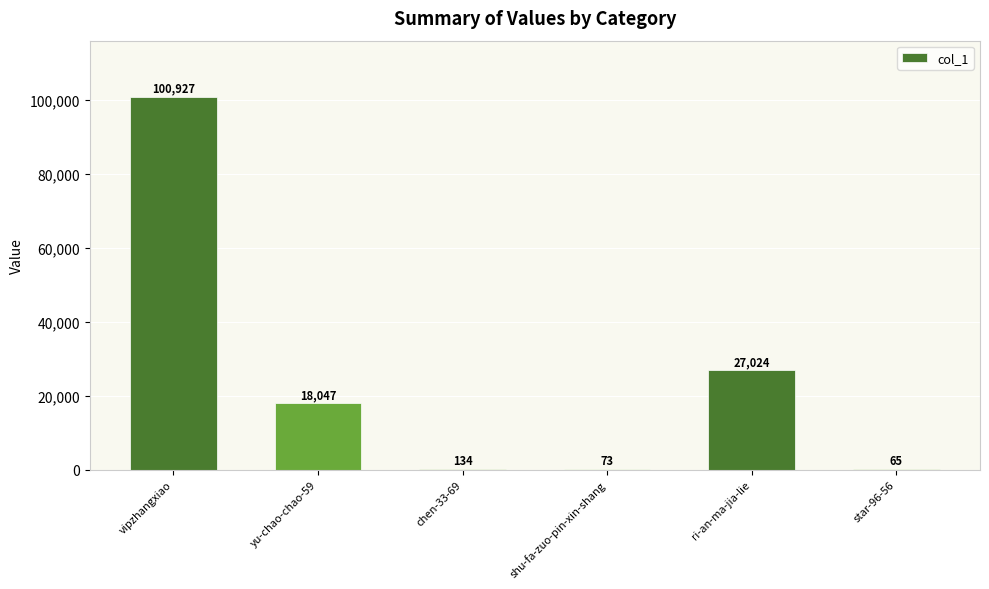

What is the change in value from chen-33-69 to ri-an-ma-jia-lie?

+26890